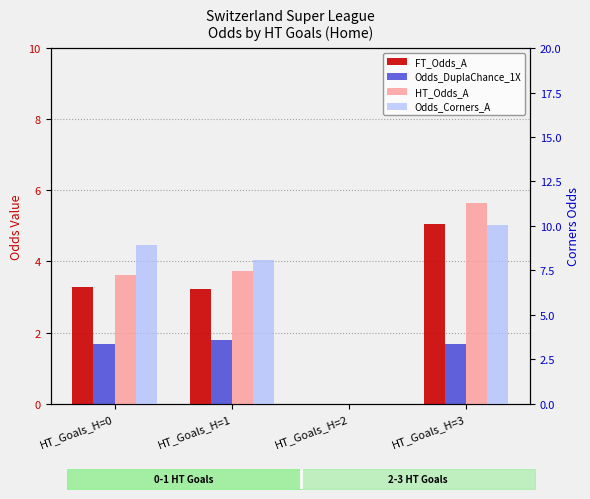

Reading left to right, list all the values displayed in this chart.

FT_Odds_A: 3.3	3.2	0.0	5.1
Odds_DuplaChance_1X: 1.7	1.8	0.0	1.7
HT_Odds_A: 3.6	3.7	0.0	5.6
Odds_Corners_A: 8.9	8.1	0.0	10.1